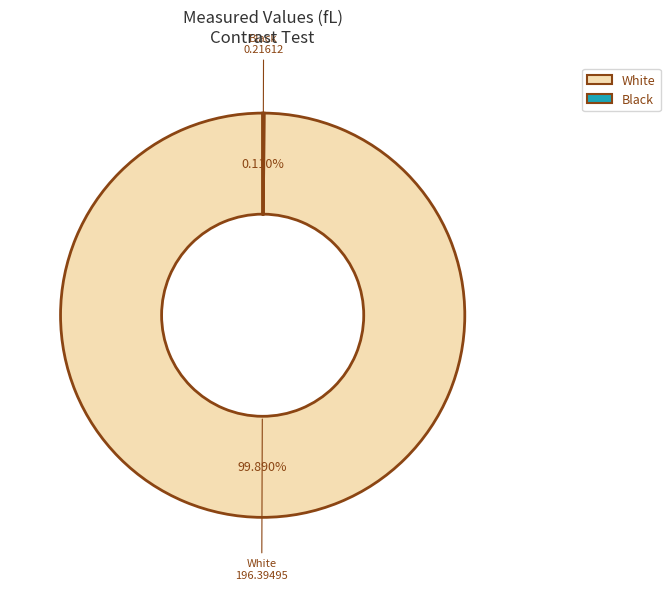

To the nearest percent, what is the difference between the largest and smallest slice percentages?

100%